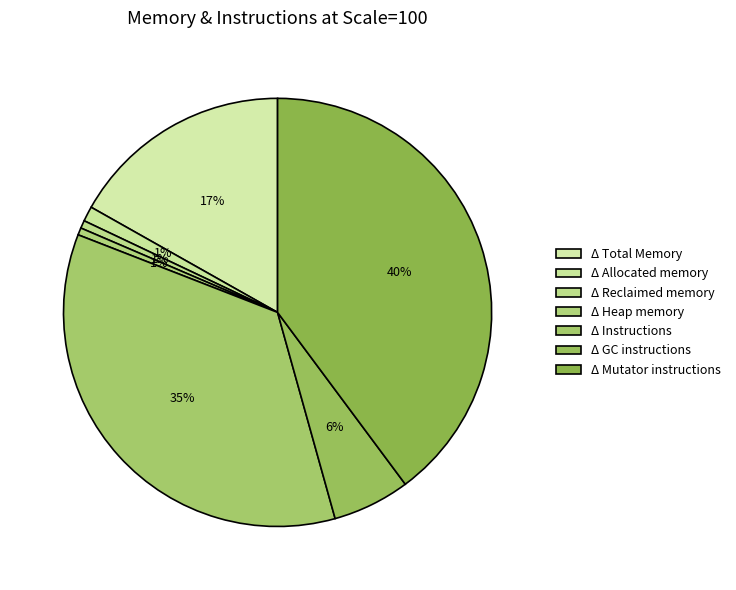

Does Δ Reclaimed memory represent more than half of the total?

No